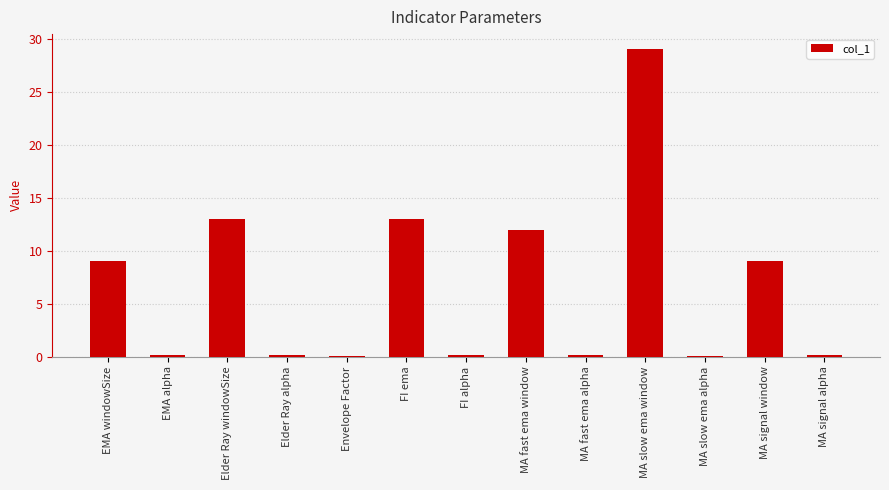

What is the sum of the values at Elder Ray windowSize and MA fast ema window?

25.0